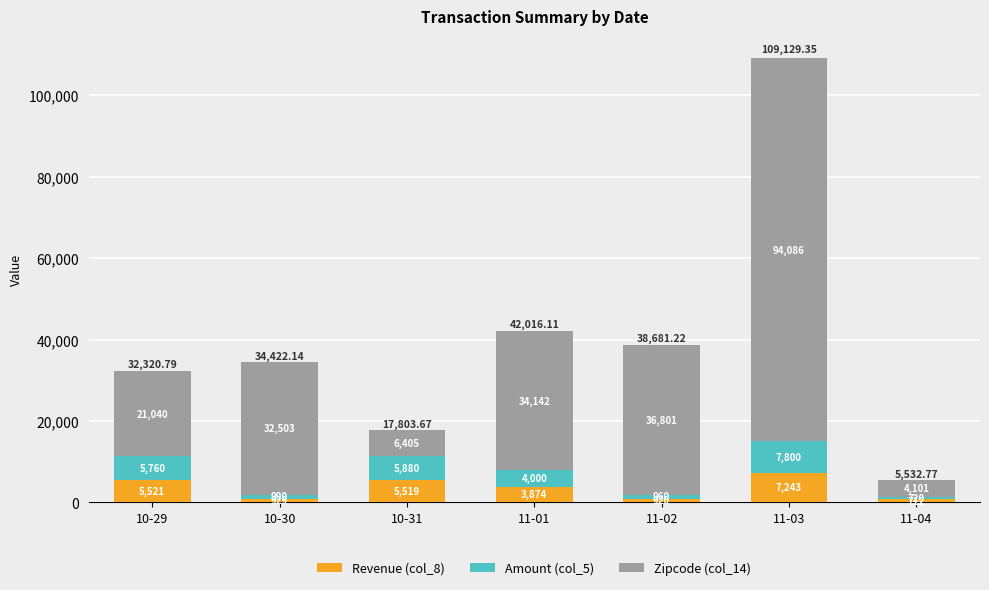

The Amount (col_5) series shows 13738.3 at 11-03. True or false?

False